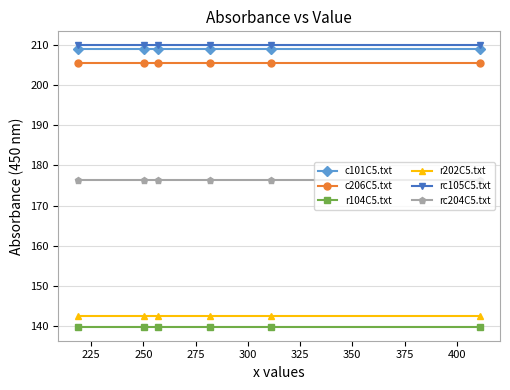

At how many categories does at least one series exceed 150?

6